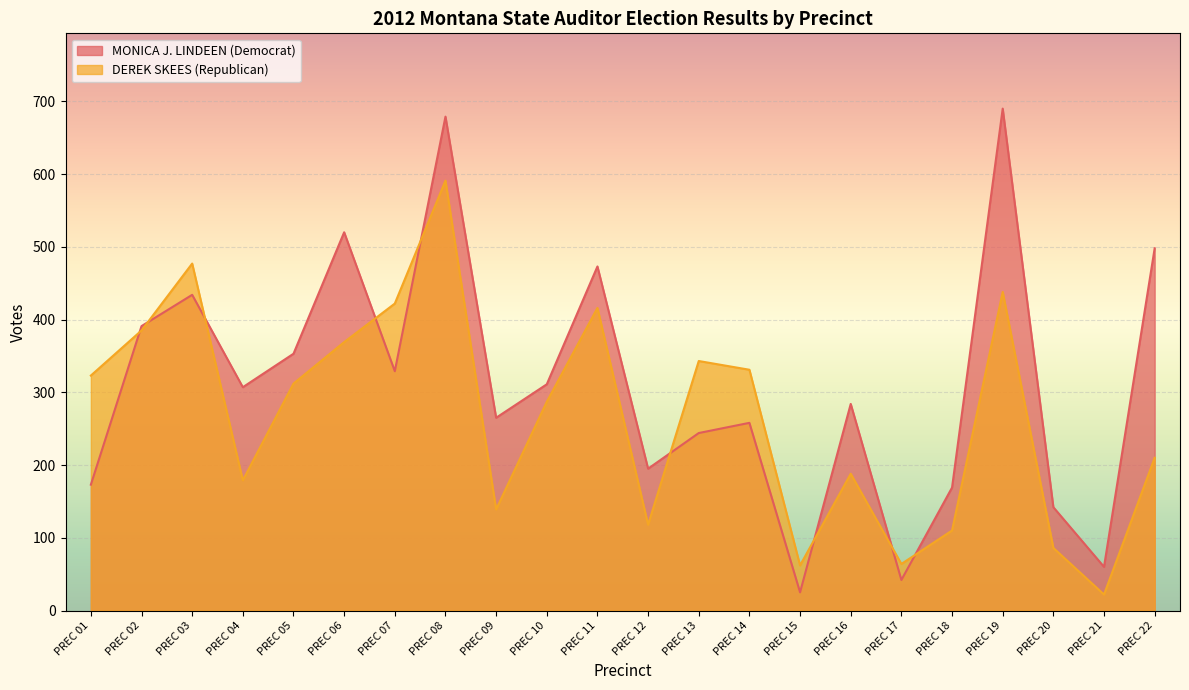

Where is the first local minimum for DEREK SKEES (Republican)?

PREC 04